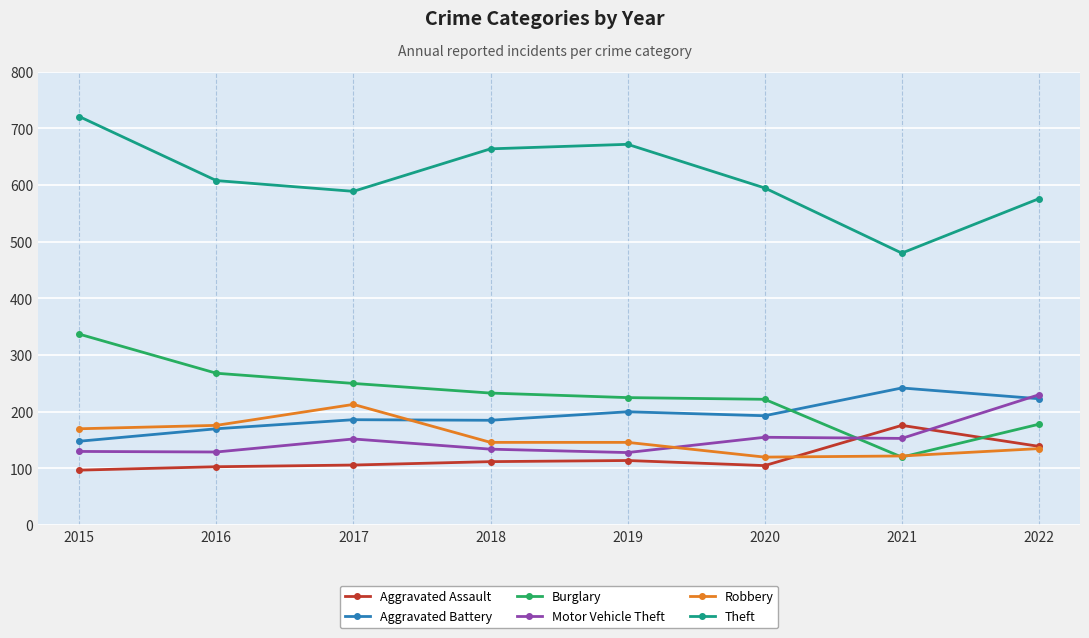

How many lines are shown in the chart?

6